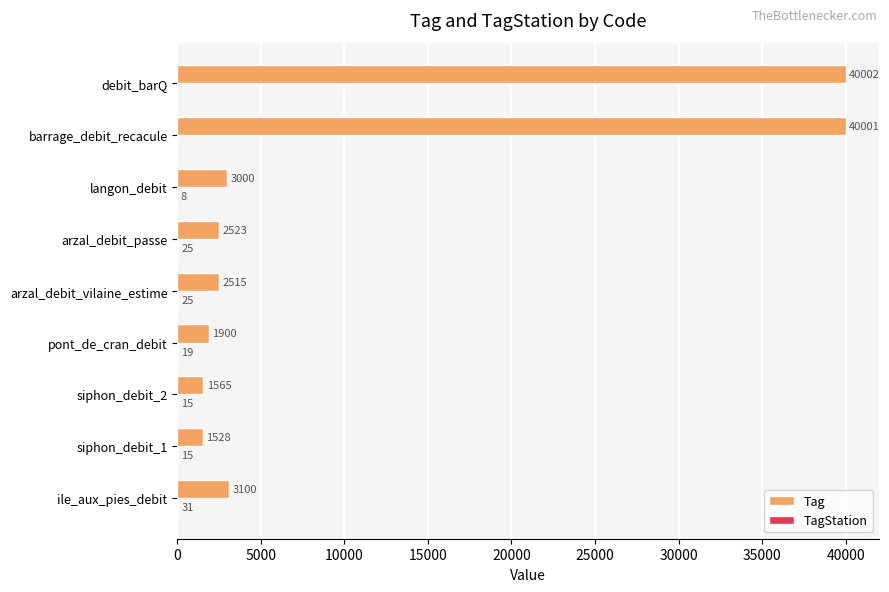

Which label corresponds to the largest value in the chart?

debit_barQ